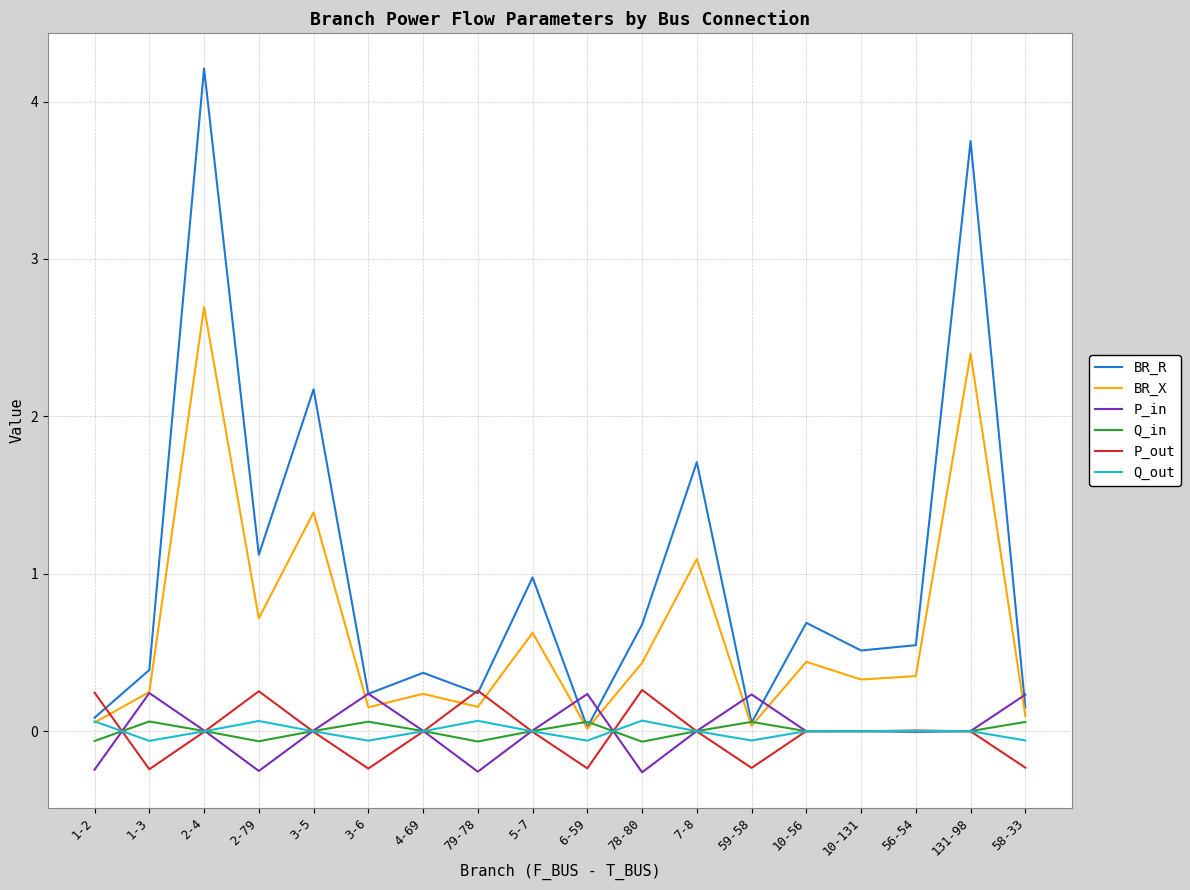

Is the value of BR_R at 10-56 greater than the value of P_out at 2-79?

Yes